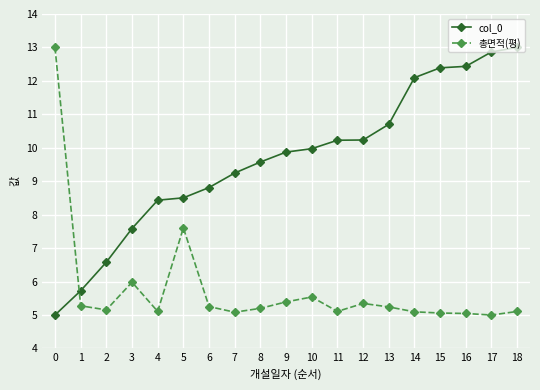

Is the value of col_0 at 3 greater than the value of 총면적(평) at 16?

Yes